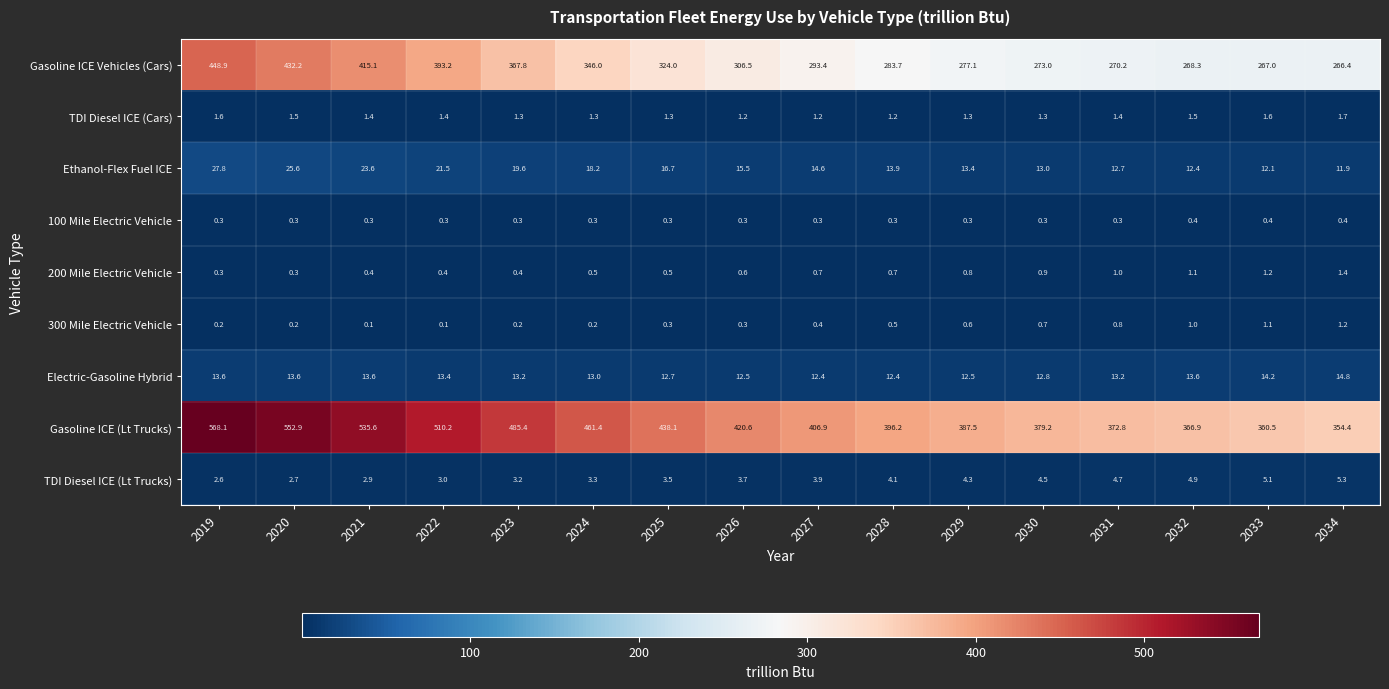

Which series has the largest total across all categories?

Gasoline ICE (Lt Trucks)